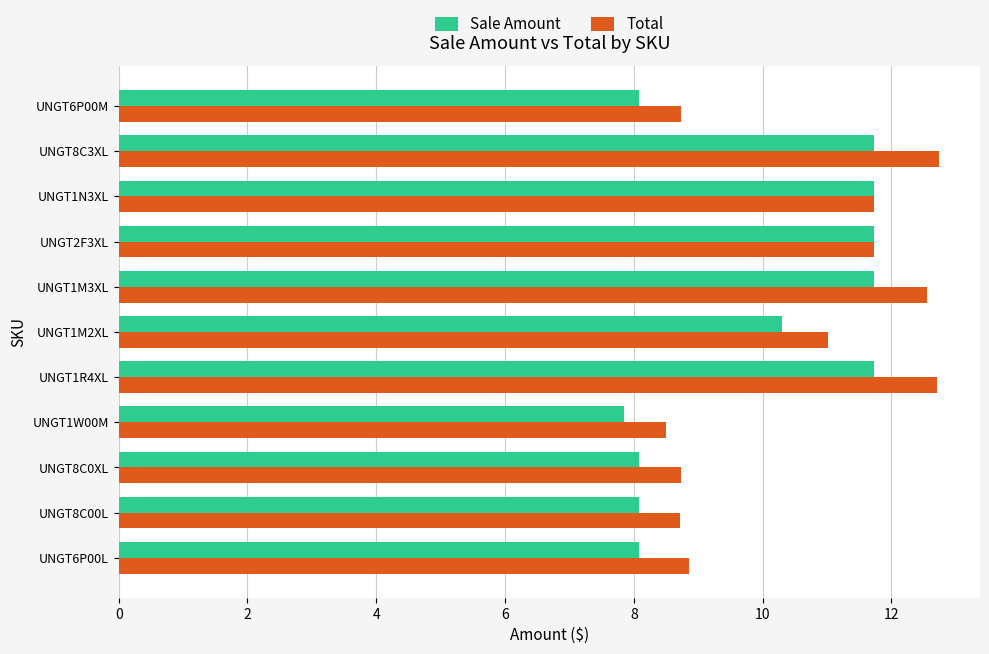

Which series has the widest spread of values?

Total